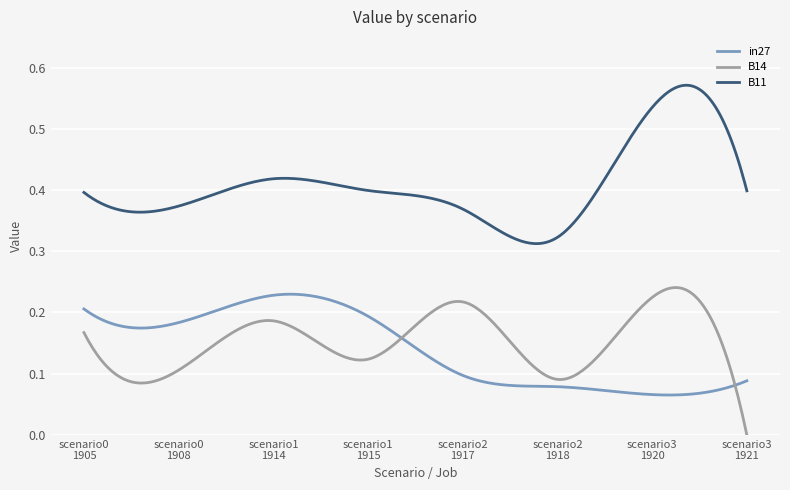

Which series has the largest total across all categories?

B11